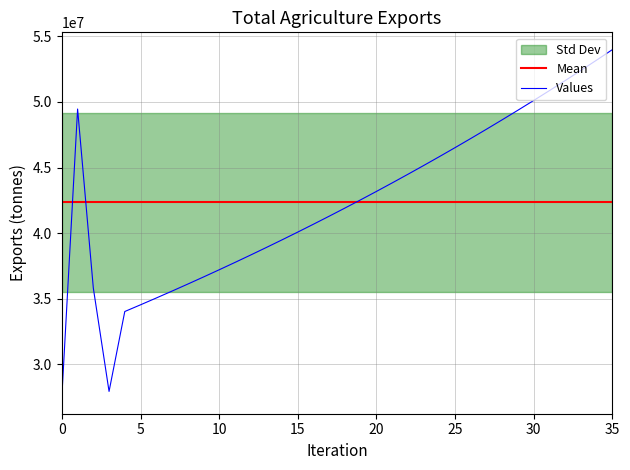

Where is the first local minimum for exports_agrc_bevs_and_spices_tonne?

3